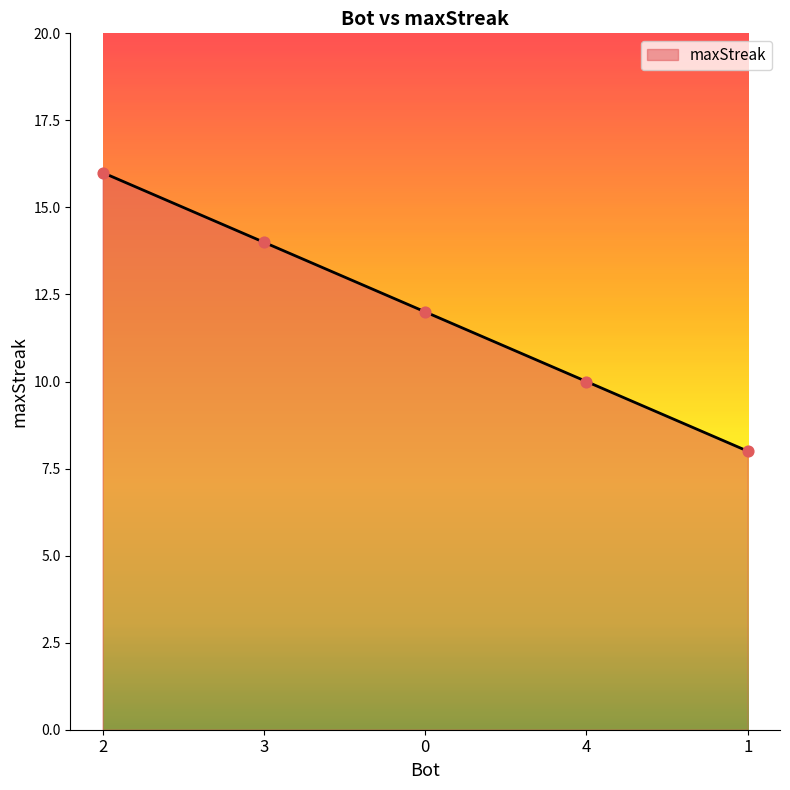

What is the change in value from 0 to 1?

-4